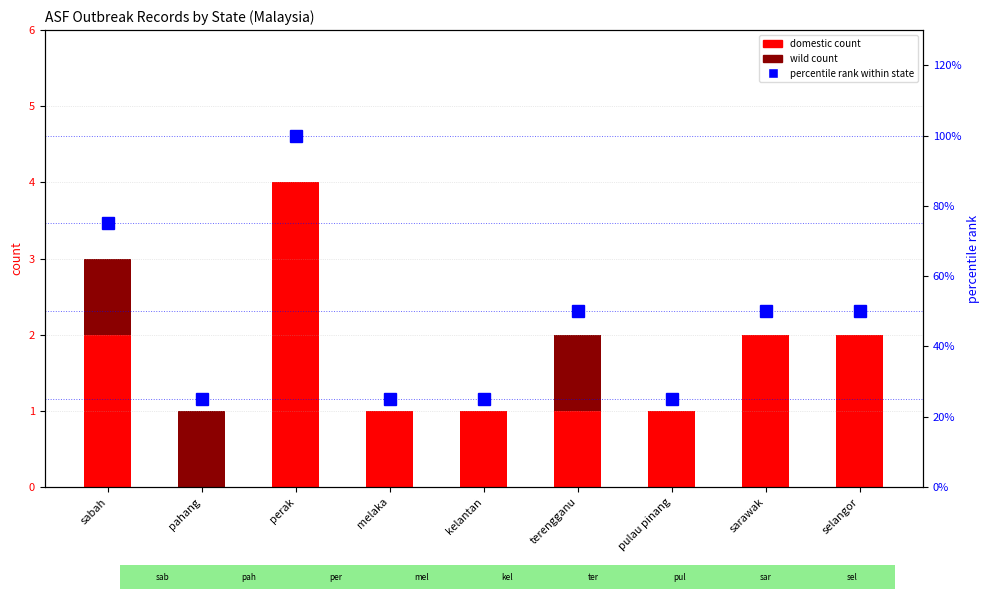

What value does the wild series have at sabah?

1